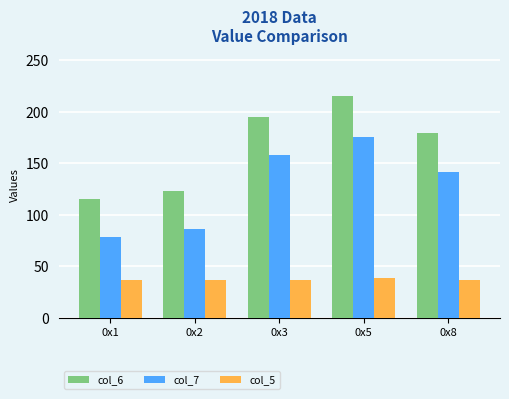

What is the difference between the maximum and second lowest values in the col_7 series?

90